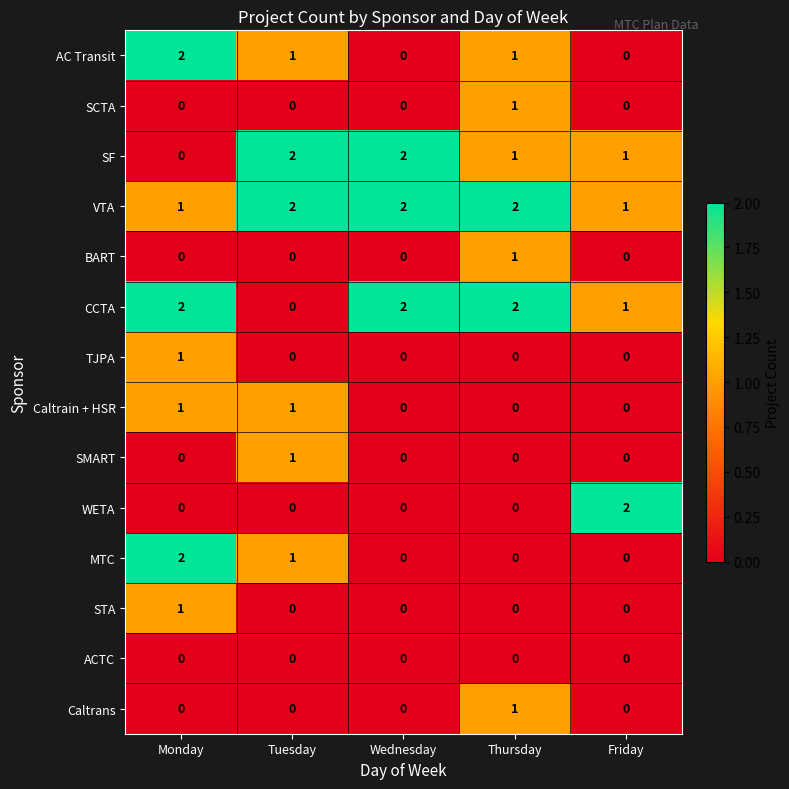

Which series changed the most between Thursday and Friday?

WETA